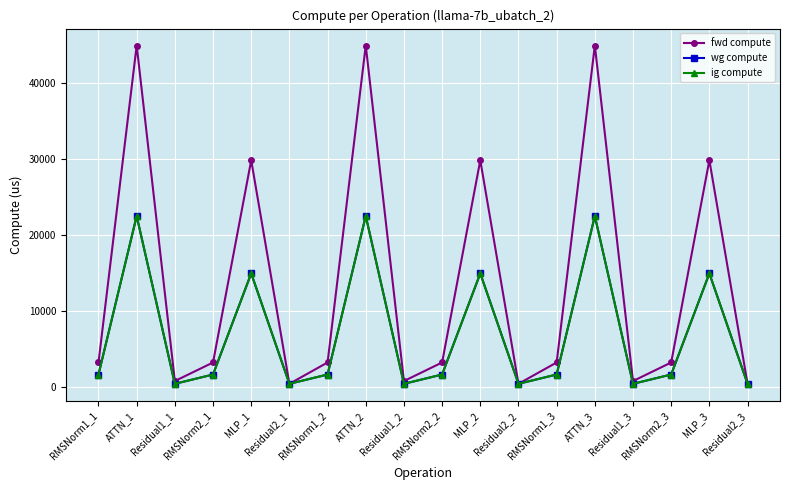

The wg compute series shows 242.3 at Residual2_3. True or false?

False